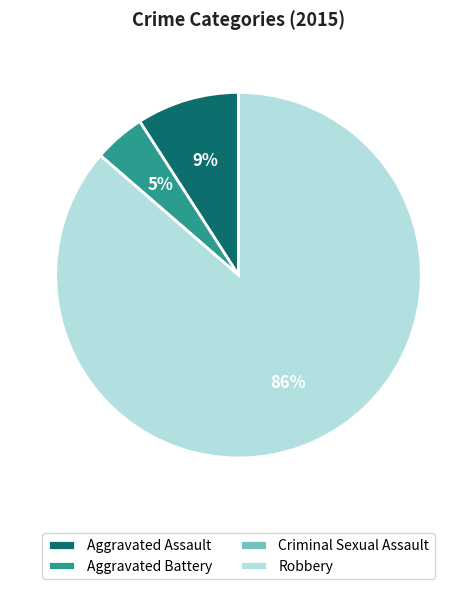

Do Aggravated Assault and Aggravated Battery together represent more than half of the pie?

No